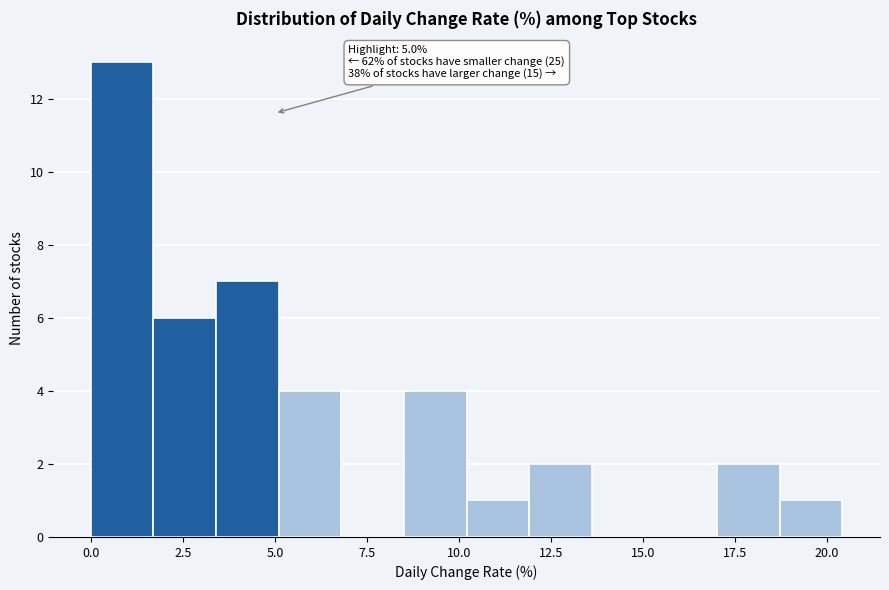

Read against the x-axis, roughly where is the centre of the tallest bar?

1.0